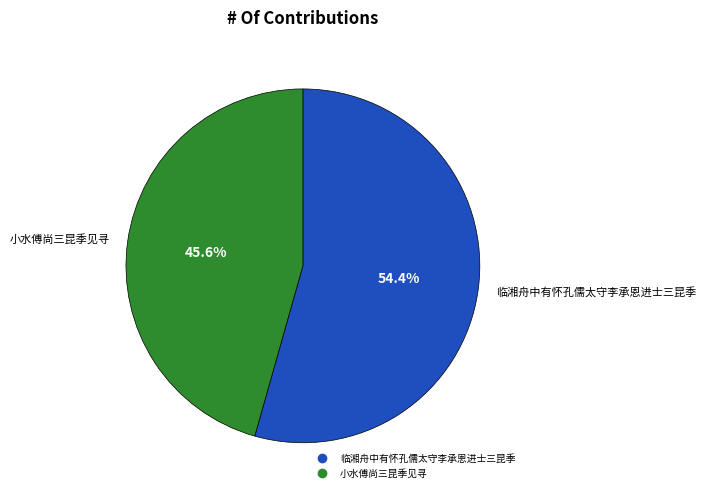

Which category has the smallest portion of the pie?

小水傅尚三昆季见寻